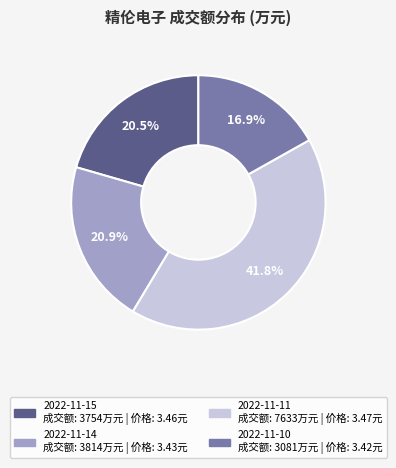

To the nearest percent, what is the difference between the 2022-11-10 and 2022-11-15 slice percentages?

4%